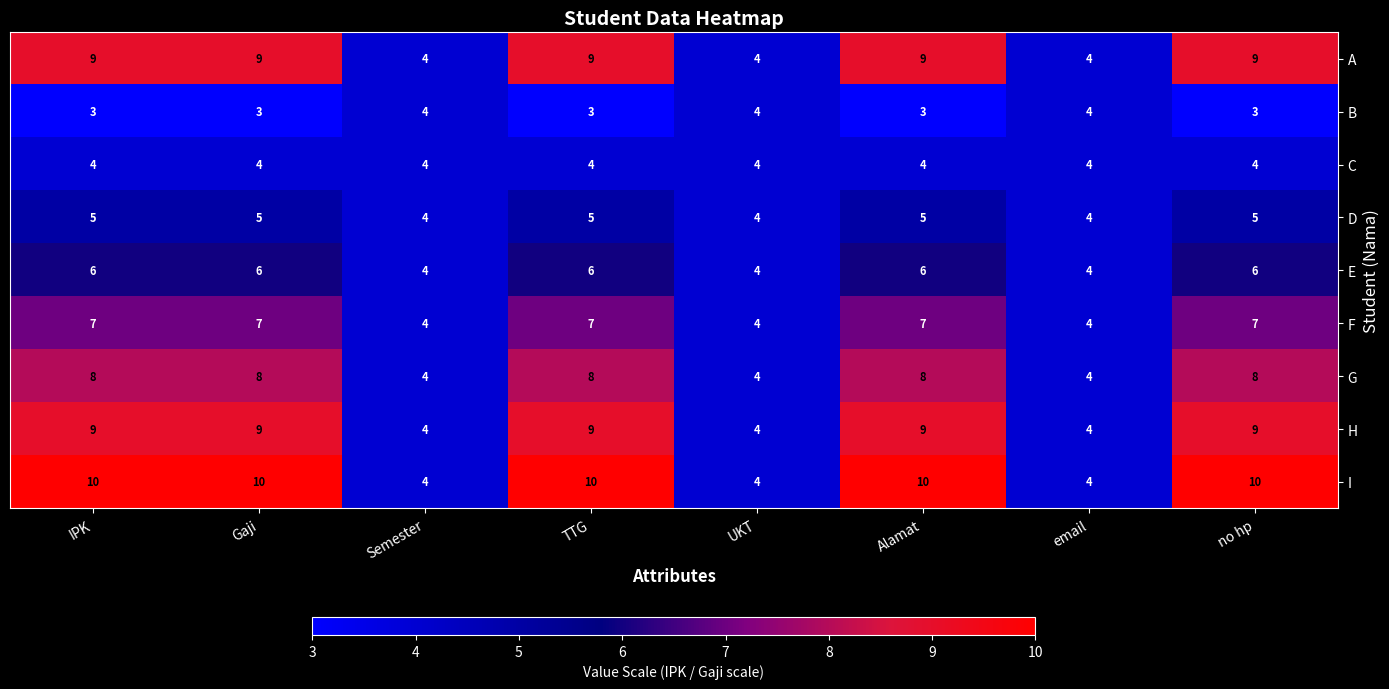

Count the number of categories in the chart.

8